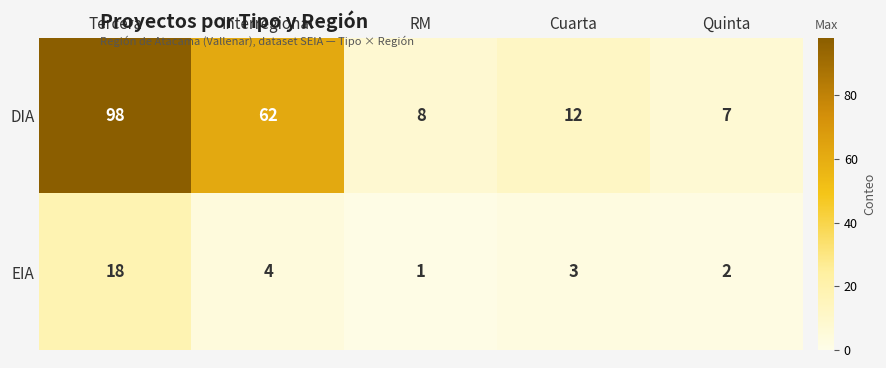

What is the approximate value of DIA at Interregional?

62